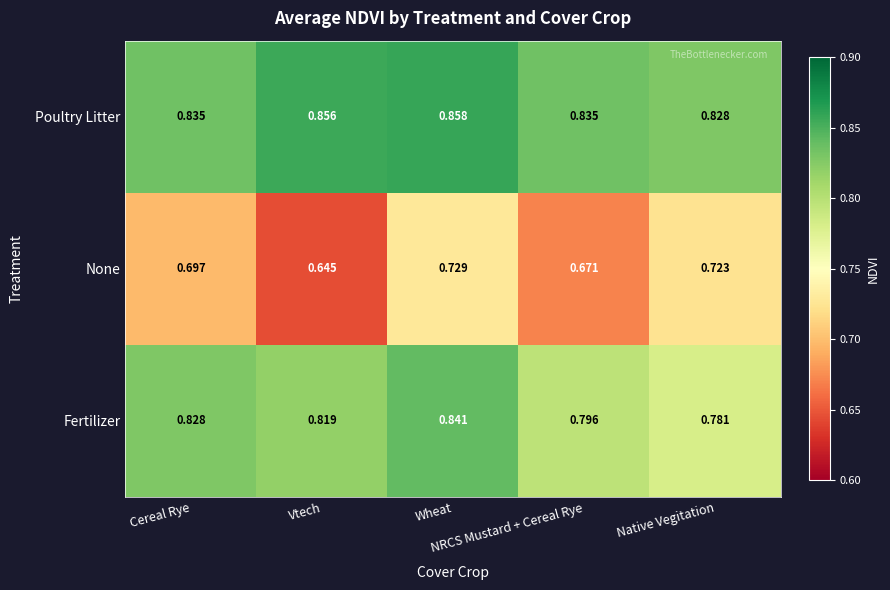

At how many categories does at least one series exceed 0?

5